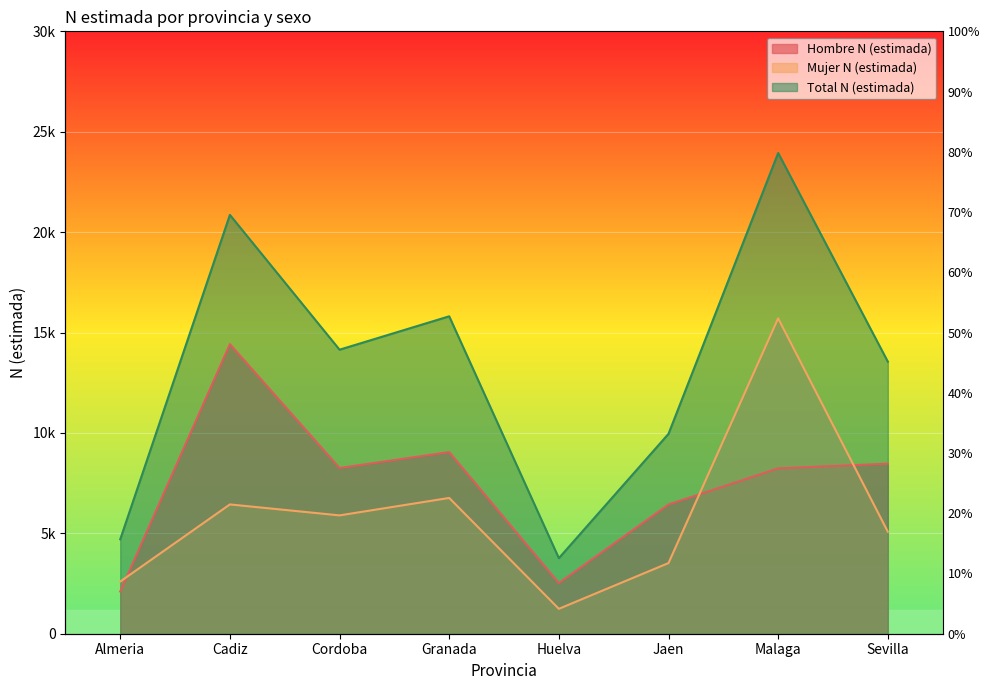

What is the difference between the maximum and second lowest values in the Hombre N (estimada) series?

11898